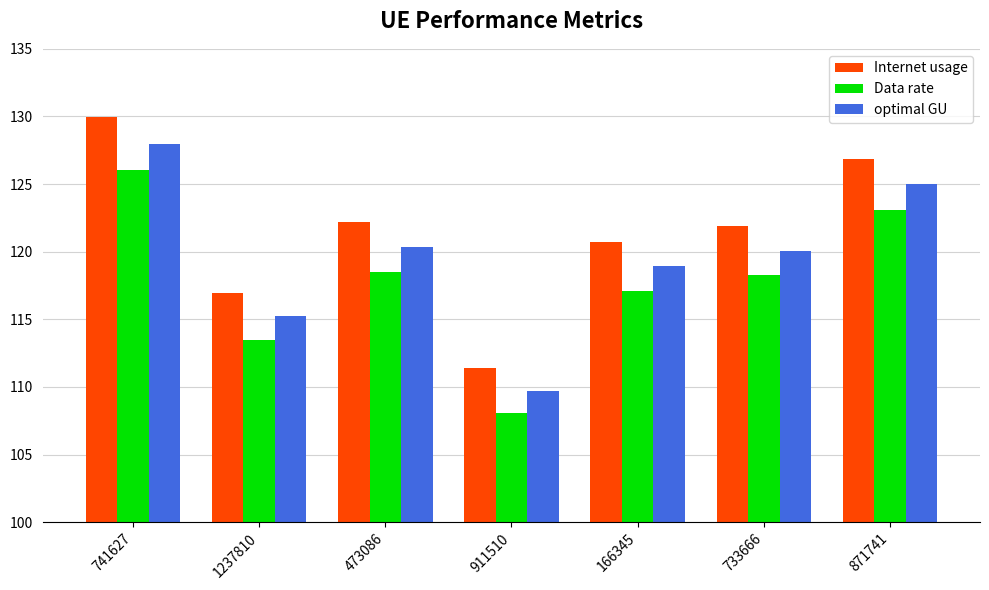

Which label corresponds to the largest value in the chart?

741627